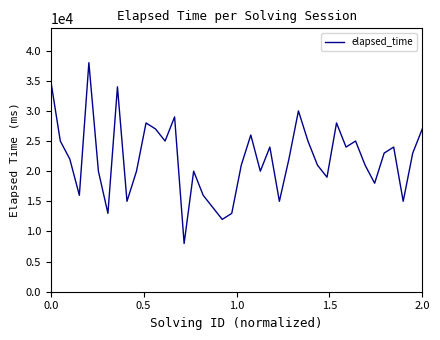

Reading right to left, list all the values displayed in this chart.

27000	23000	15000	24000	23000	18000	21000	25000	24000	28000	19000	21000	25000	30000	22000	15000	24000	20000	26000	21000	13000	12000	14000	16000	20000	8000	29000	25000	27000	28000	20000	15000	34000	13000	20000	38000	16000	22000	25000	35000